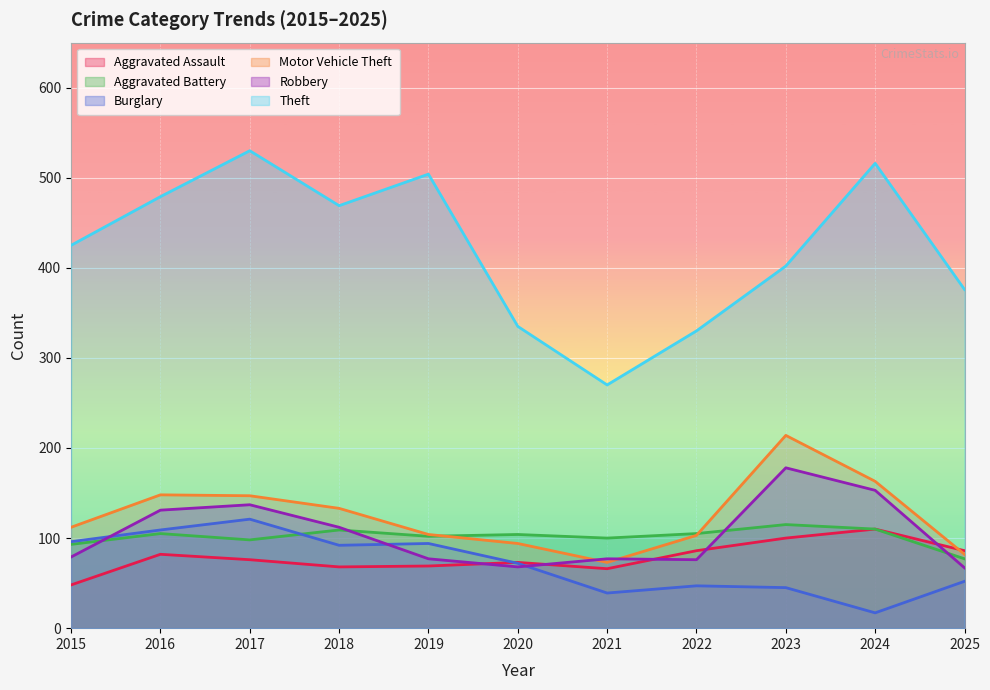

At which category is the sum across all series the highest?

2017